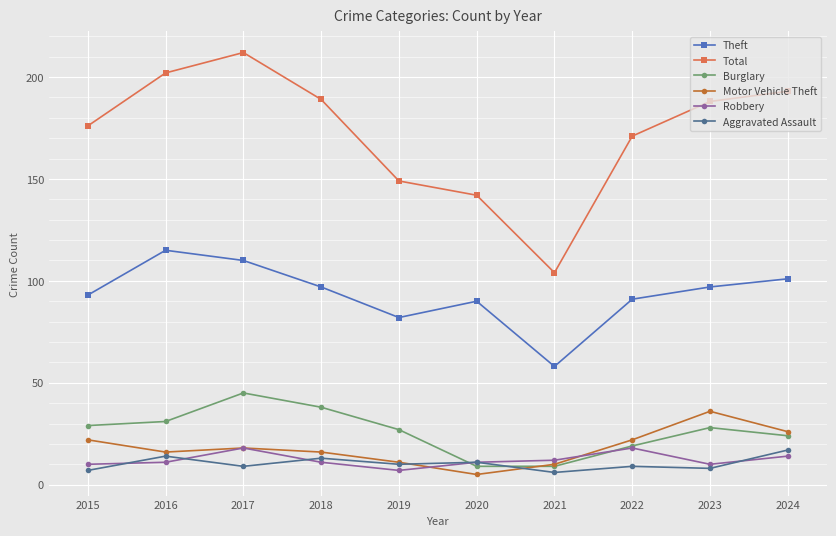

The Robbery series shows 11 at 2020. True or false?

True